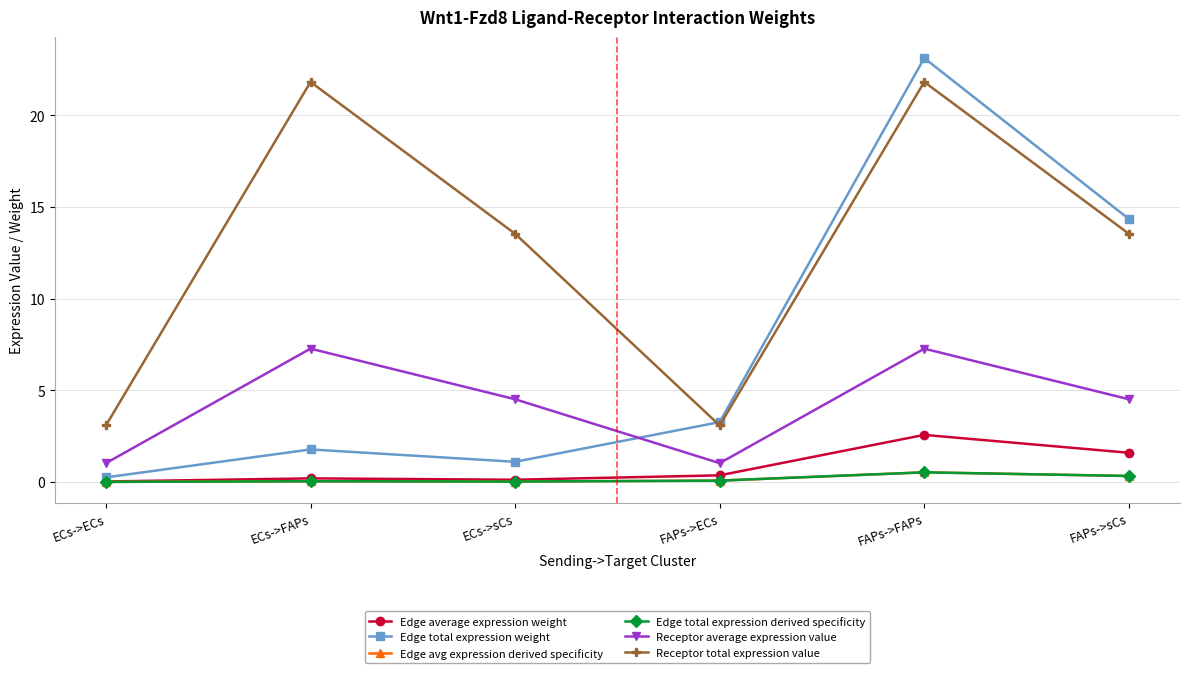

Reading left to right, transcribe all the data shown in this chart.

Edge average expression weight: 0.0	0.2	0.1	0.4	2.6	1.6
Edge total expression weight: 0.3	1.8	1.1	3.3	23.1	14.3
Edge avg expression derived specificity: 0.0	0.0	0.0	0.1	0.5	0.3
Edge total expression derived specificity: 0.0	0.0	0.0	0.1	0.5	0.3
Receptor average expression value: 1.0	7.3	4.5	1.0	7.3	4.5
Receptor total expression value: 3.1	21.8	13.5	3.1	21.8	13.5